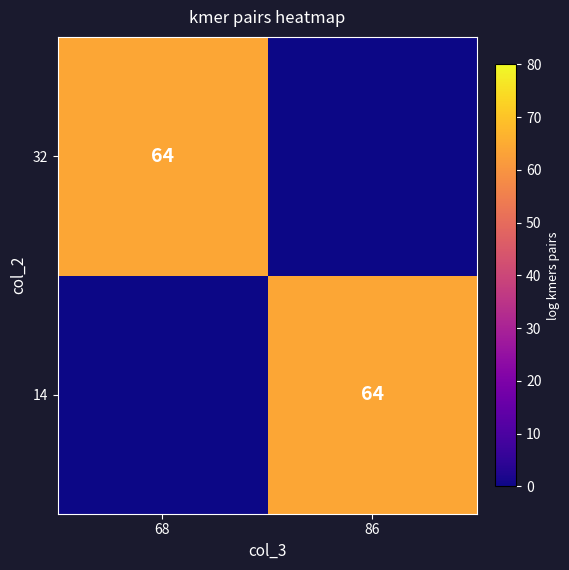

The value of 32 at 68 is 111. True or false?

False